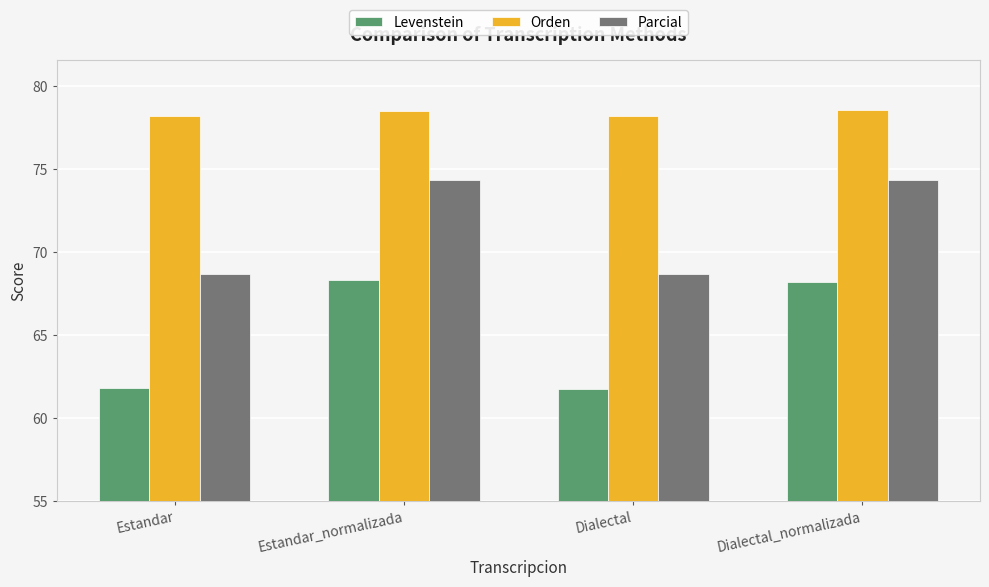

What is the sum of the Levenstein values at Estandar_normalizada and Dialectal_normalizada?

136.5